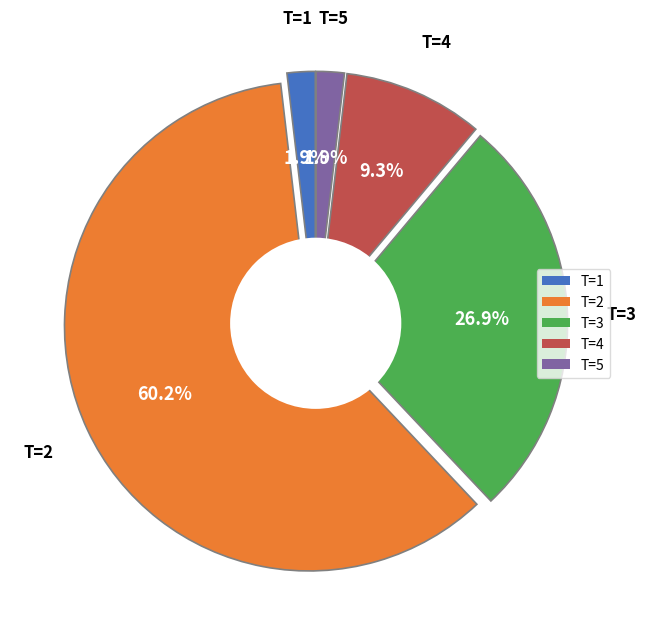

Which category has the smallest portion of the pie?

T=1